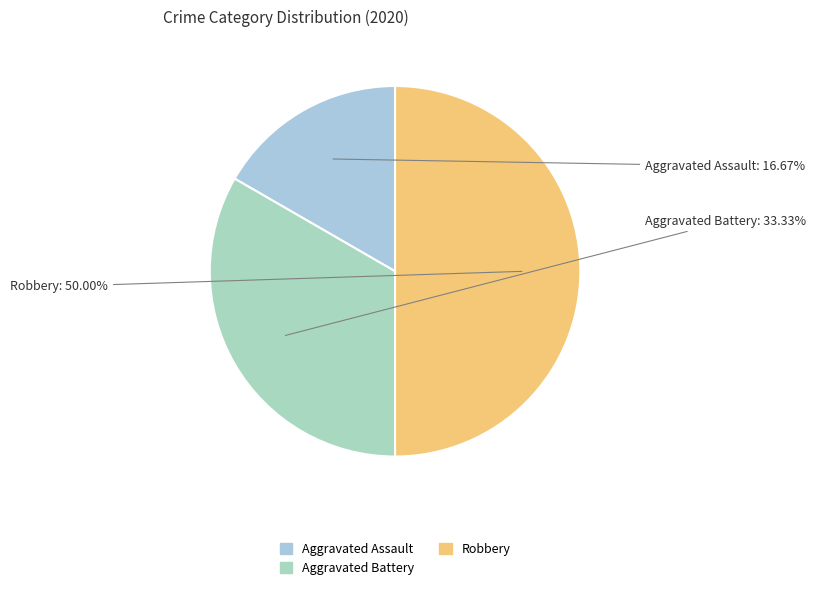

Does Aggravated Battery account for over 50% of the chart?

No